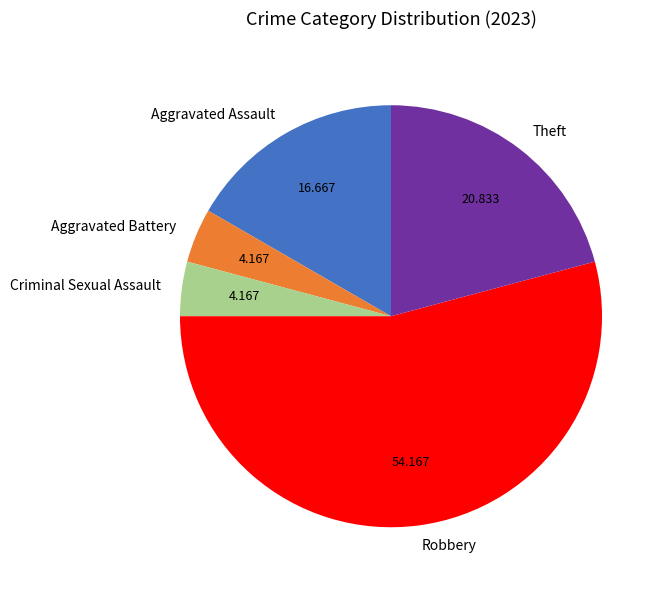

Is there any slice that represents more than half of the pie?

Yes